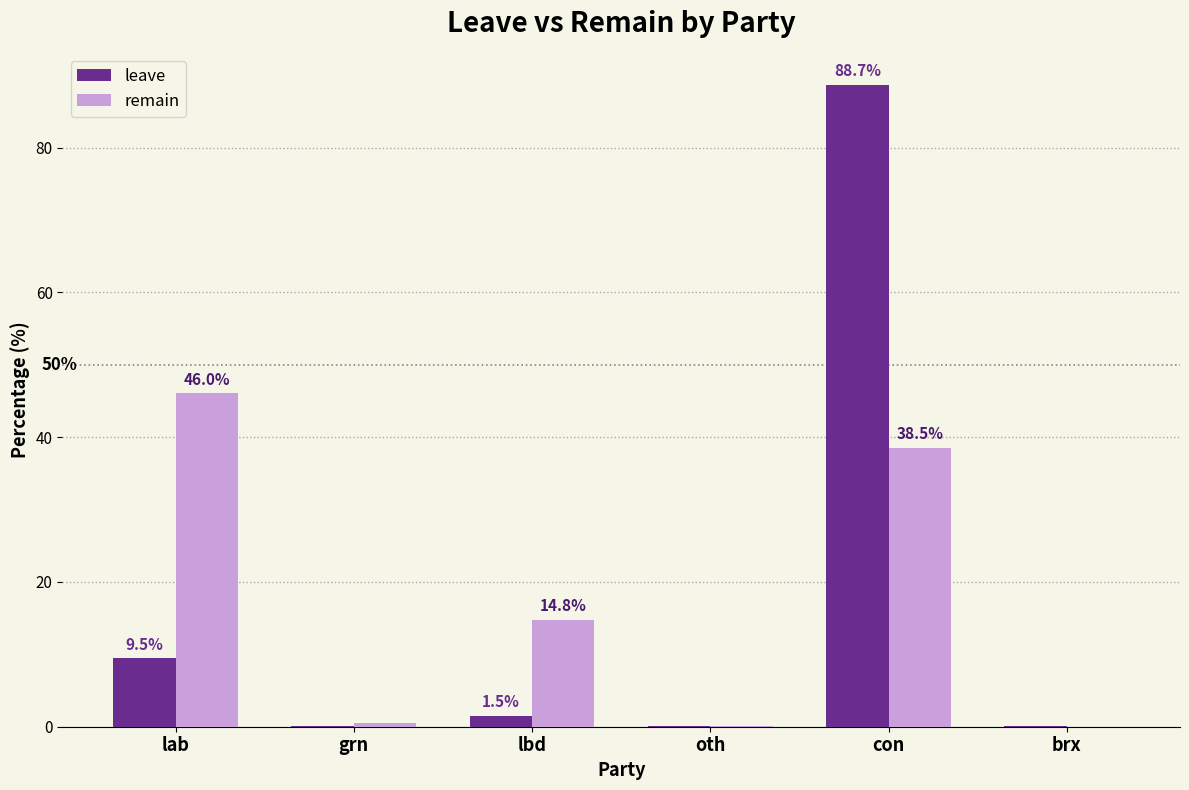

How many categories are shown in the chart?

6